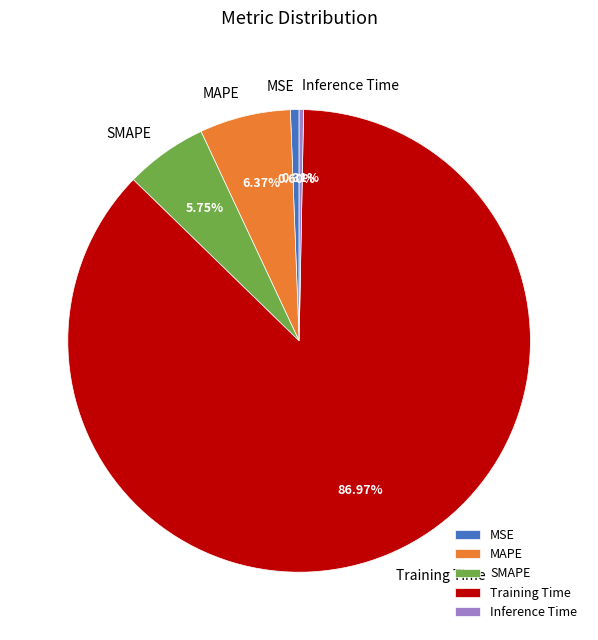

Is Training Time the majority of the pie?

Yes